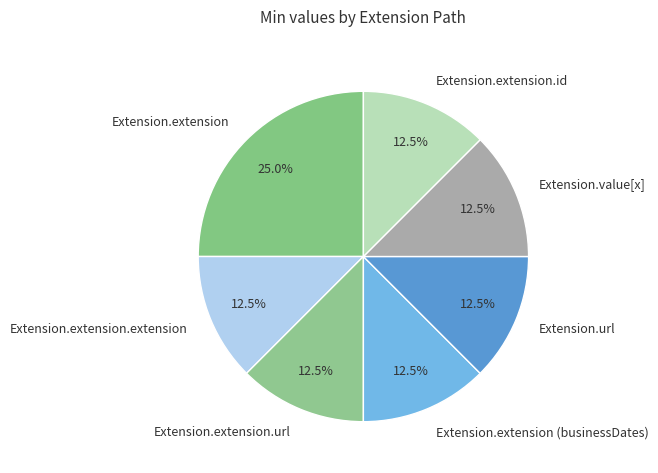

Combined, do Extension.extension (businessDates) and Extension.extension.url account for over 50%?

No